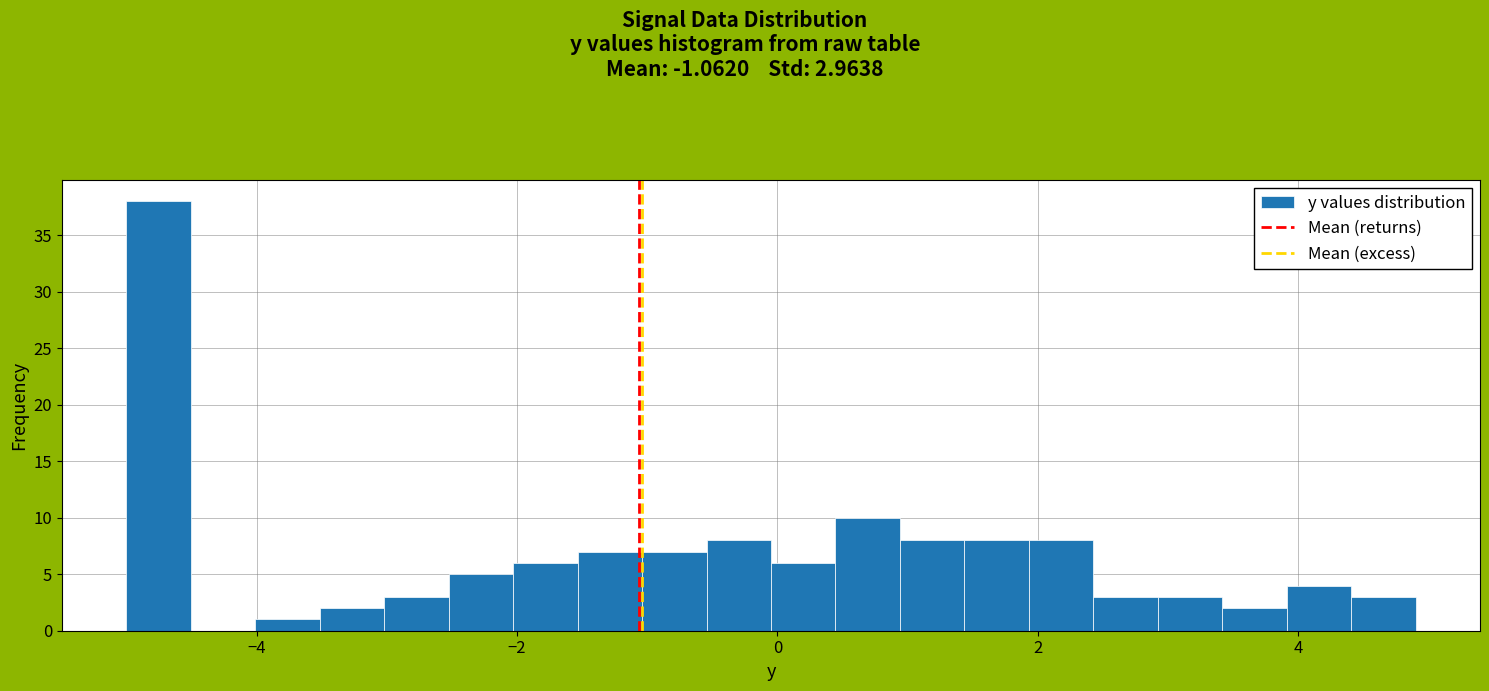

Read against the x-axis, roughly where is the centre of the tallest bar?

-4.8